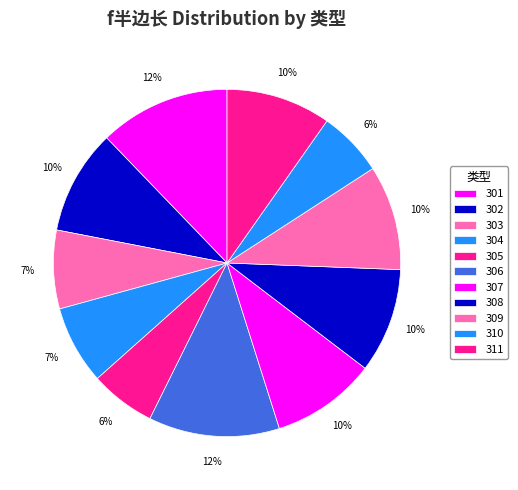

What percentage is NOT represented by 302?

90.2%